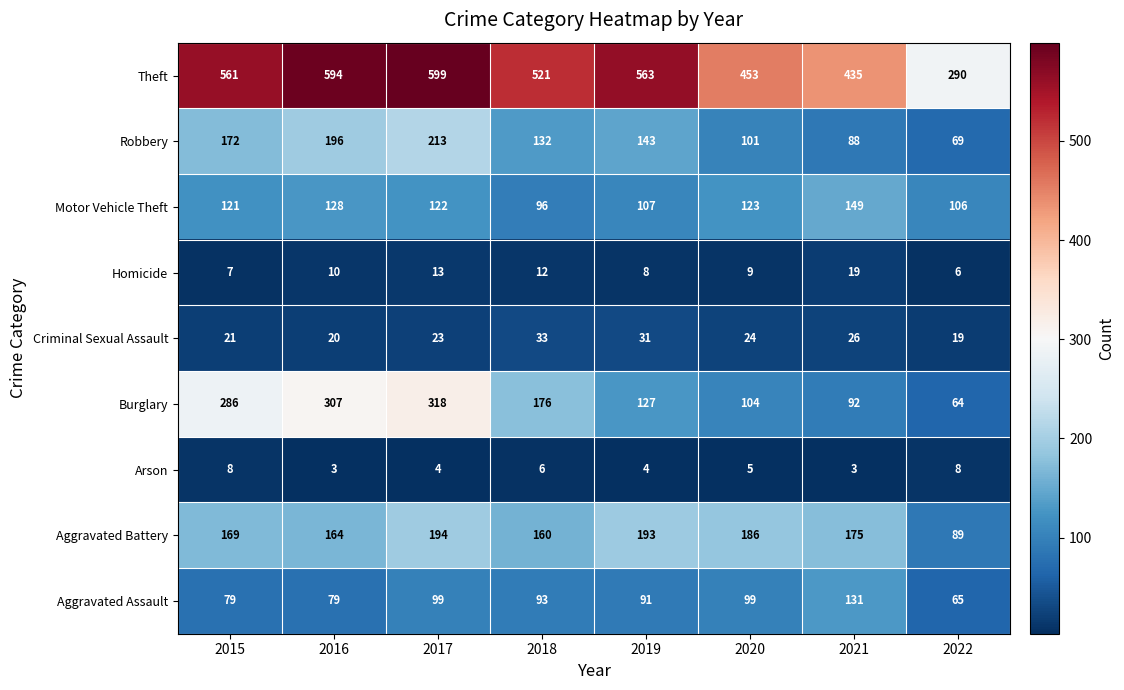

The value of Arson at 2016 is 3. True or false?

True